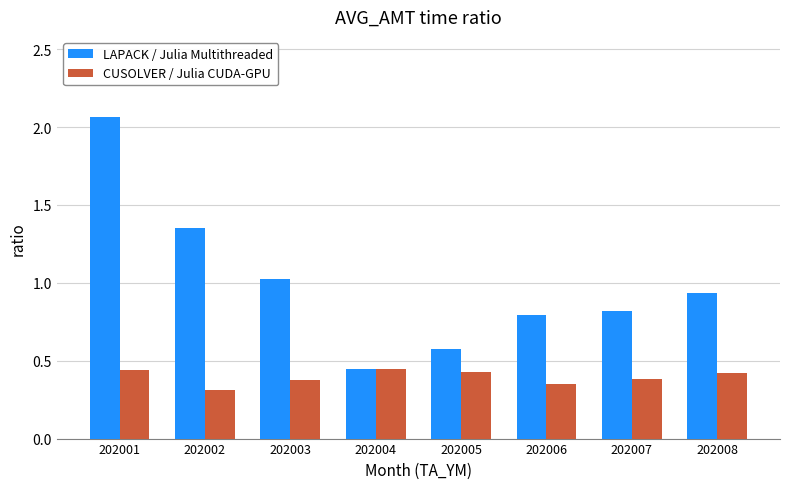

What are all the series names shown in the legend?

LAPACK / Julia Multithreaded, CUSOLVER / Julia CUDA-GPU